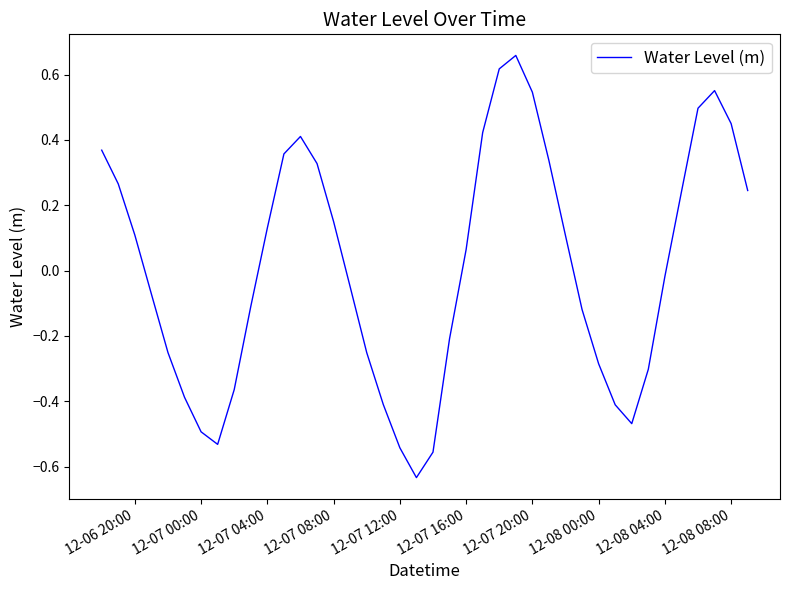

Count the number of data series in this chart.

1